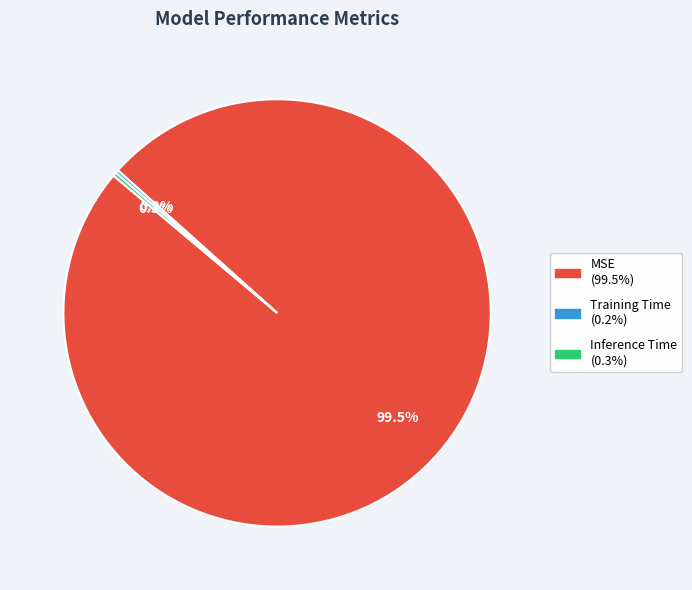

The MSE slice represents 85% of the pie. True or false?

False